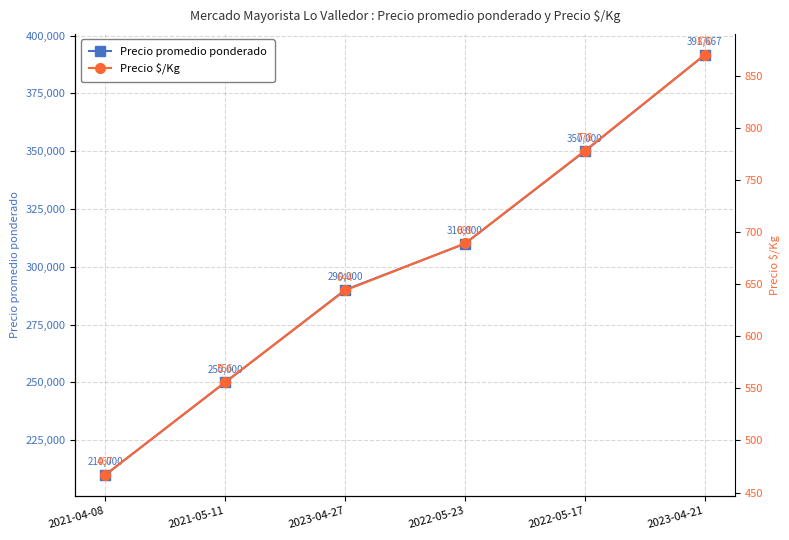

Which category has the lowest value in the Precio $/Kg series?

2021-04-08